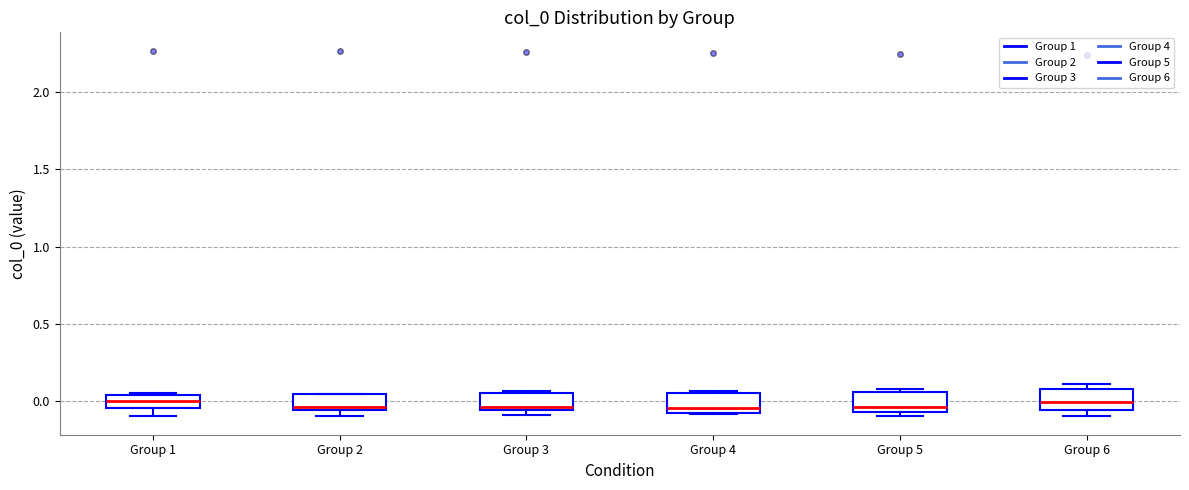

Reading left to right, transcribe this box plot: for each box, give where its median line is, the range the box spans, and where its two whiskers end, as read against the y-axis. The values are not printed on the chart, so give them approximately, as read against the axis.

Group 1: median 0.00, box -0.05 to 0.05, whiskers -0.10 to 0.05
Group 2: median -0.05 (just above the box's lower edge), box -0.05 to 0.05, whiskers -0.10 to 0.05
Group 3: median -0.05 (just above the box's lower edge), box -0.05 to 0.05, whiskers -0.10 to 0.05 (just above the box's upper edge)
Group 4: median -0.05 (just above the box's lower edge), box -0.05 to 0.05, whiskers -0.10 to 0.05
Group 5: median -0.05 (just above the box's lower edge), box -0.05 to 0.05, whiskers -0.10 to 0.10
Group 6: median 0.00, box -0.05 to 0.10, whiskers -0.10 to 0.10 (just above the box's upper edge)